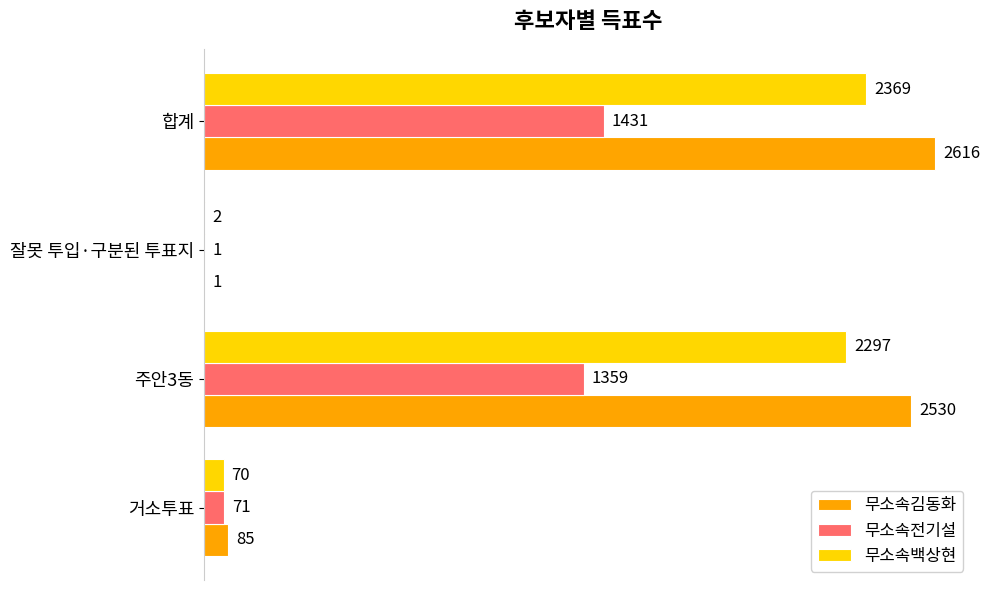

What is the sum of the 무소속전기설 values at 잘못 투입·구분된 투표지 and 거소투표?

72